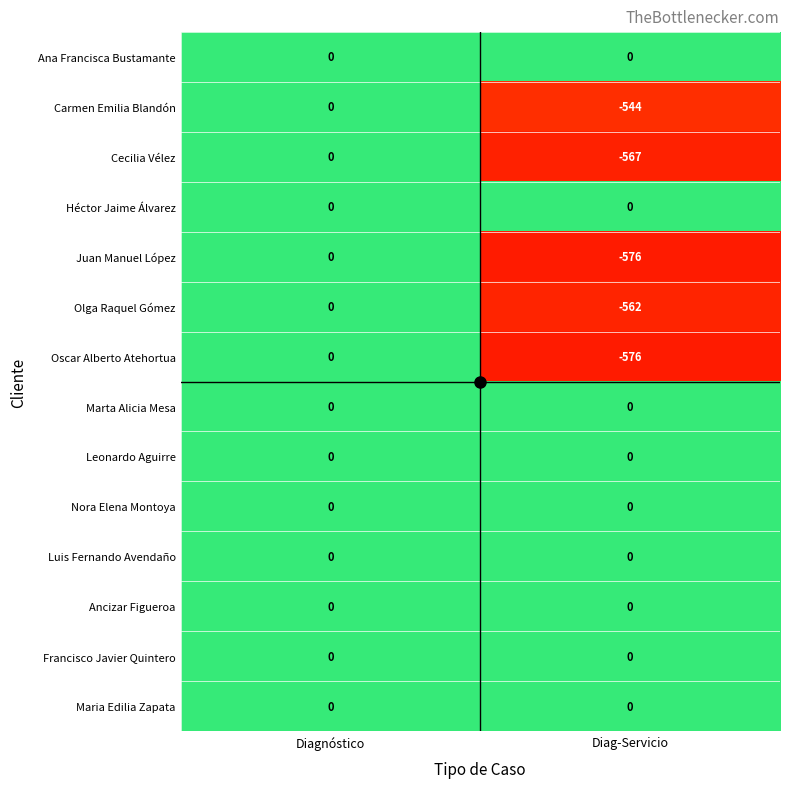

Is it true that Ancizar Figueroa equals 0 at Diag-Servicio?

True